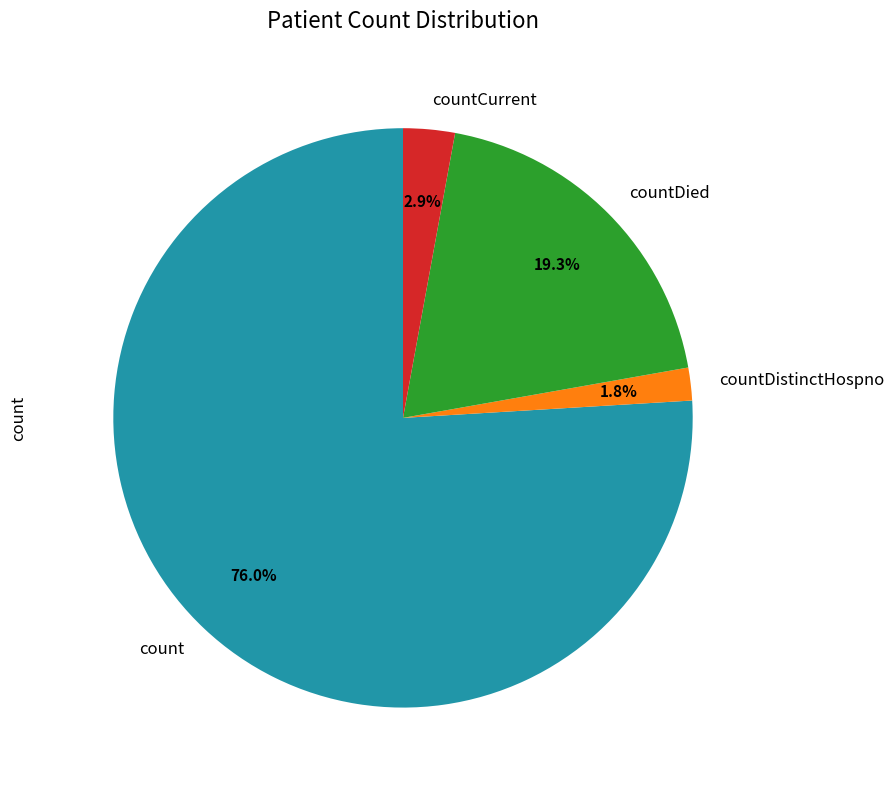

Does count represent more than half of the total?

Yes